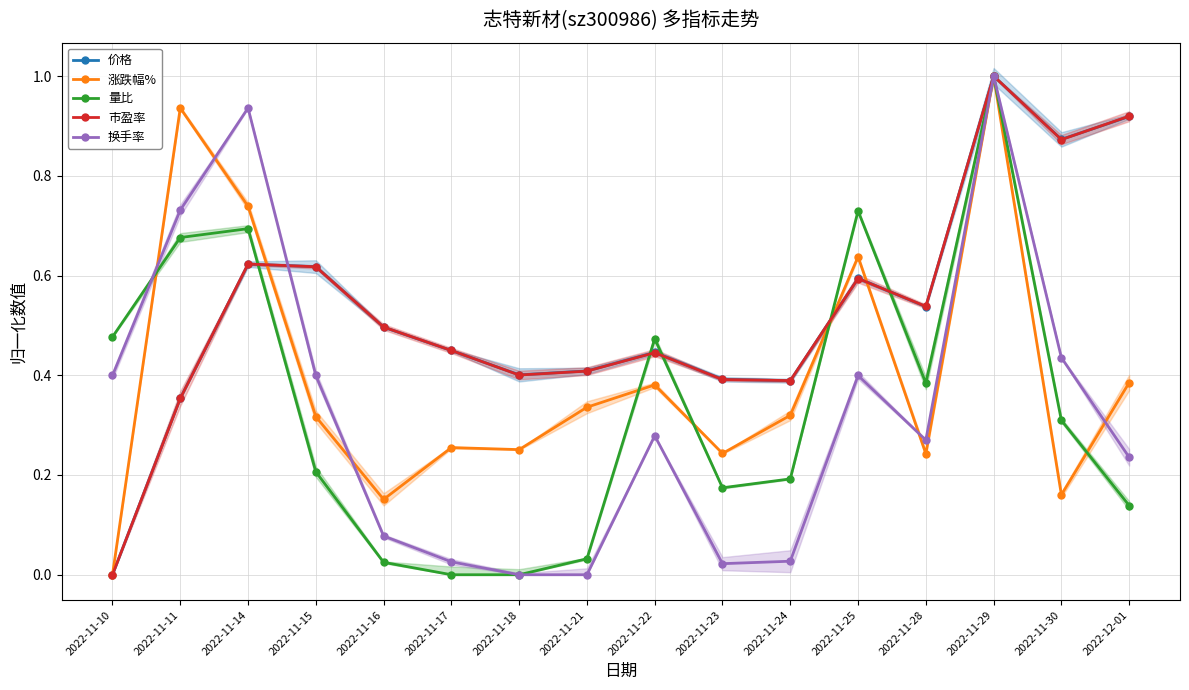

What is the value of the 市盈率 point at the 4th from the left?

0.6